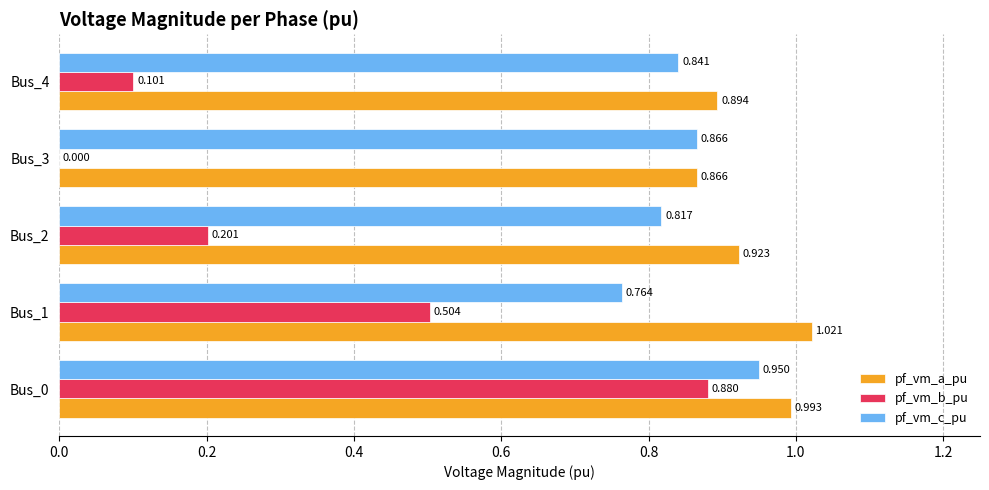

Which series has the largest total across all categories?

pf_vm_a_pu